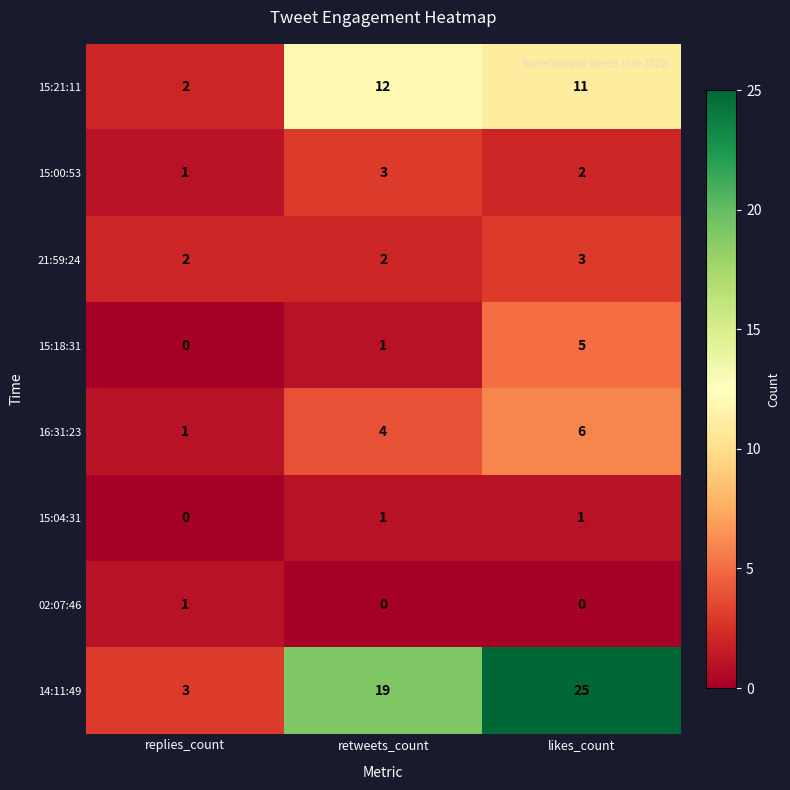

Count the number of data series in this chart.

8